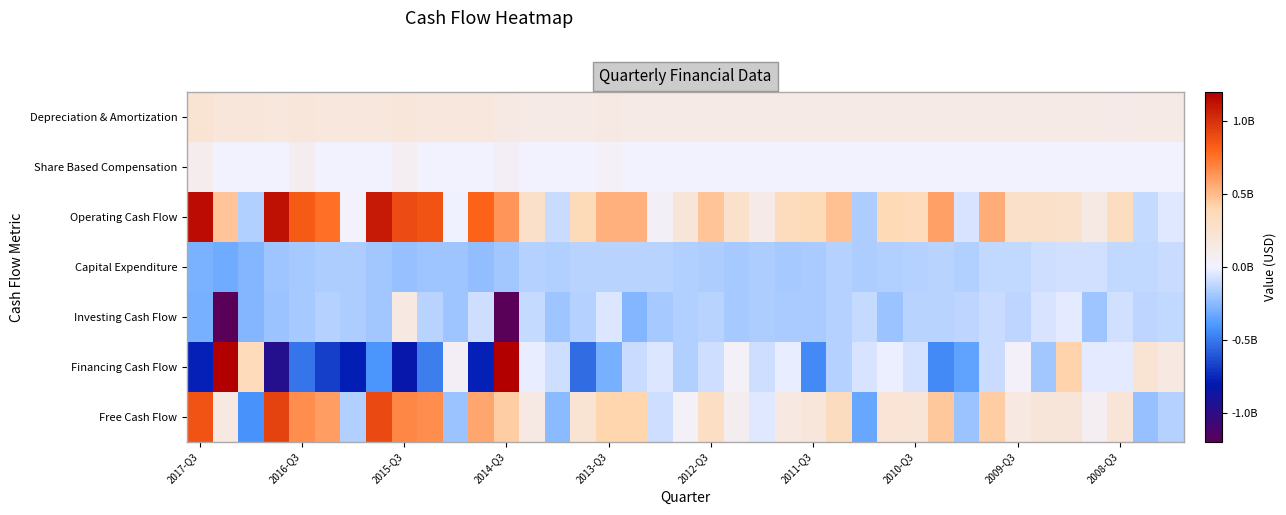

Which series has the widest spread of values?

Financing Cash Flow